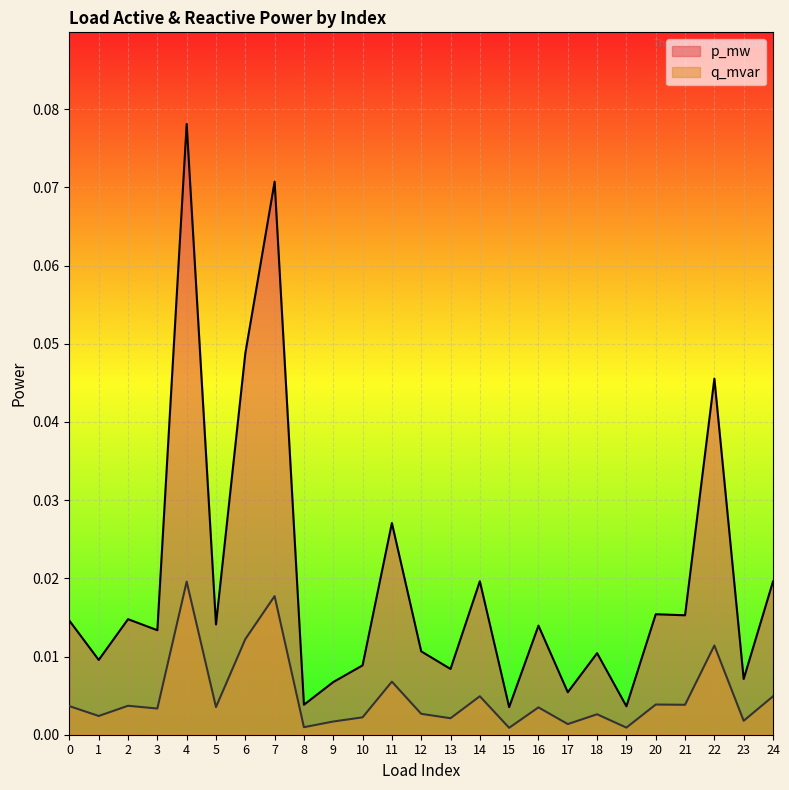

Rank the categories by p_mw value from lowest to highest.

15, 19, 8, 17, 9, 23, 13, 10, 1, 18, 12, 3, 16, 5, 0, 2, 21, 20, 24, 14, 11, 22, 6, 7, 4